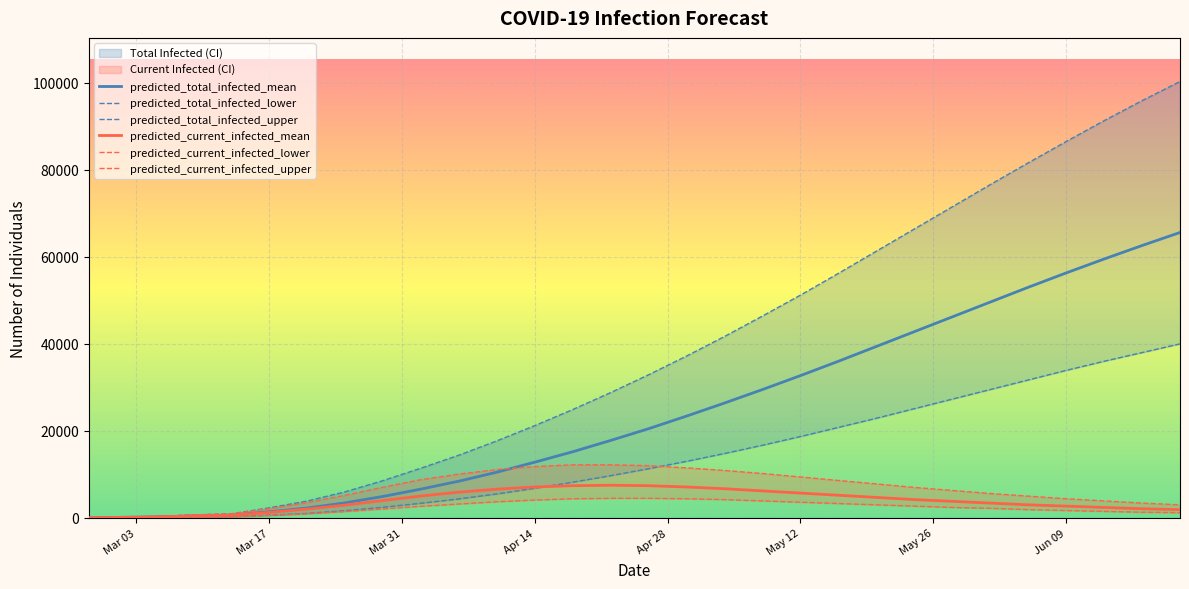

Which series has the largest range (max minus min)?

predicted_total_infected_upper